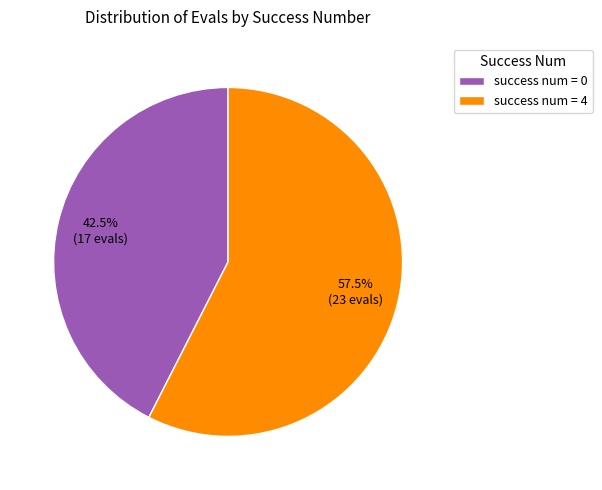

Between success num = 0 and success num = 4, which is larger?

success num = 4